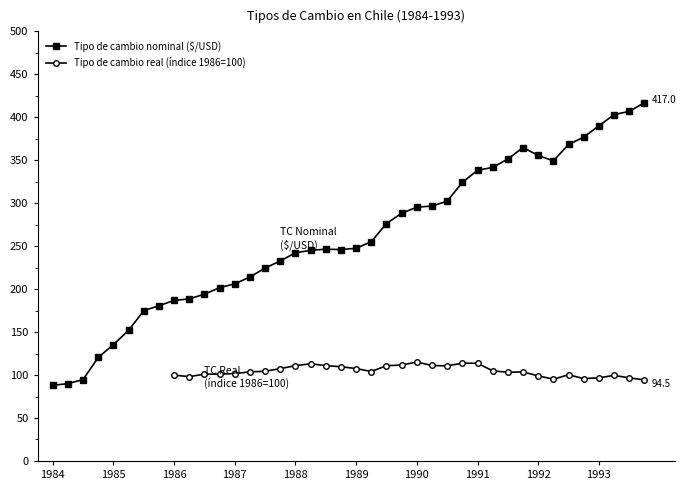

The Tipo de cambio nominal ($/USD) series shows 135.5 at 1985. True or false?

True